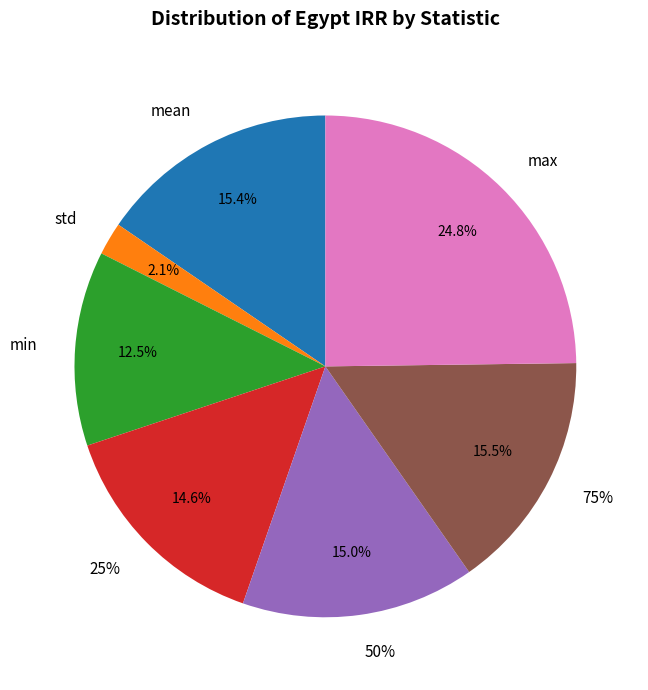

Rank the categories by value from lowest to highest.

std, min, 25%, 50%, mean, 75%, max